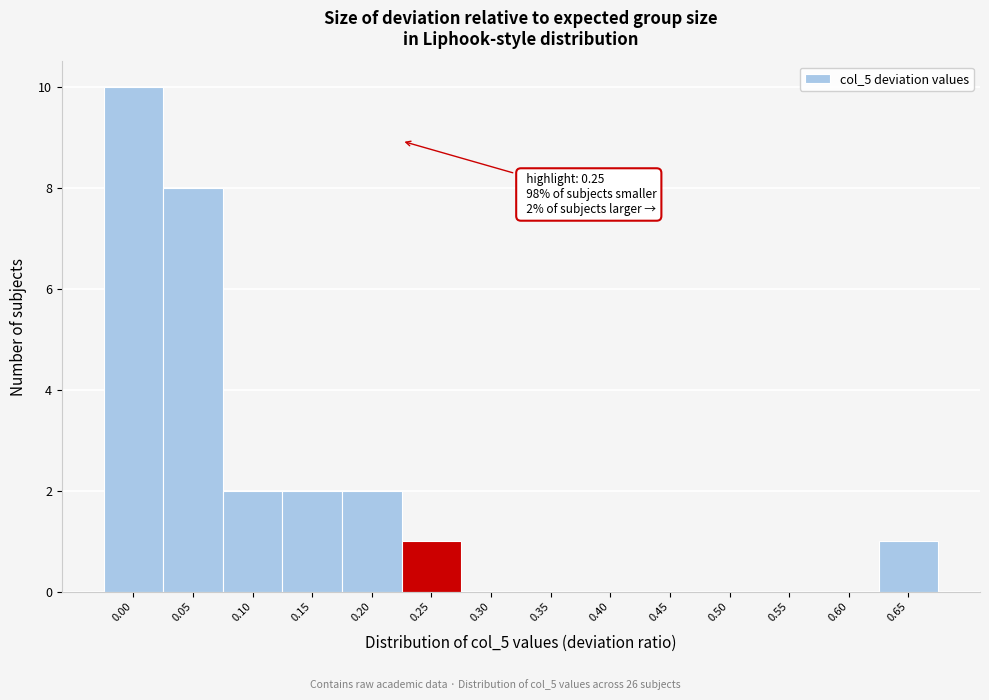

Reading left to right, extract all data points from this chart.

0.00=10	0.05=8	0.10=2	0.15=2	0.20=2	0.25=1	0.30=0	0.35=0	0.40=0	0.45=0	0.50=0	0.55=0	0.60=0	0.65=1